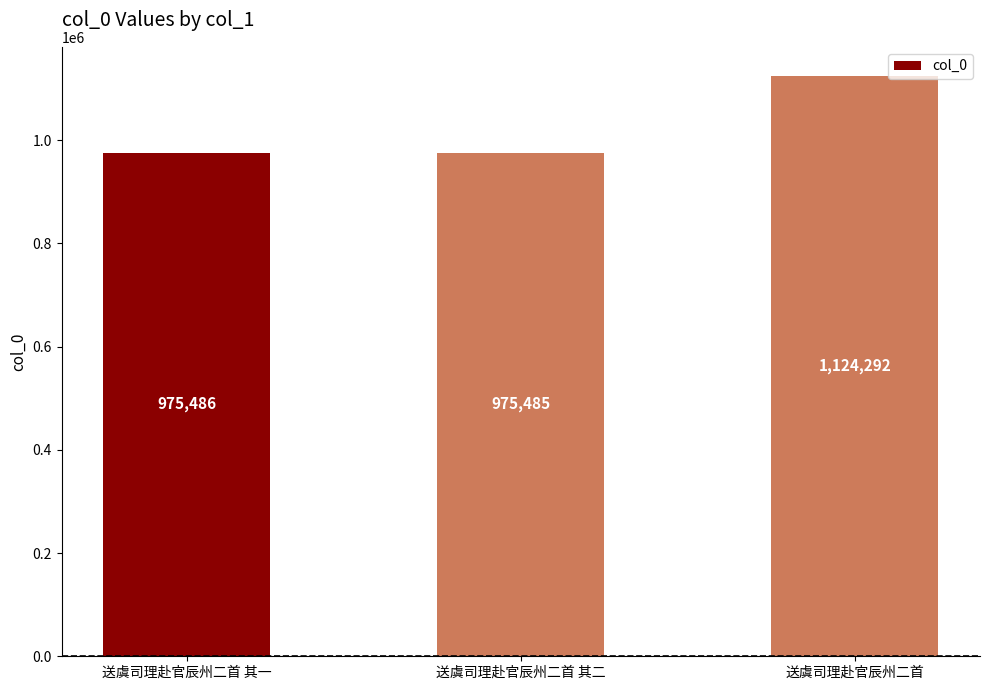

What is the ratio of the value at 送虞司理赴官辰州二首 其二 to the value at 送虞司理赴官辰州二首?

0.9